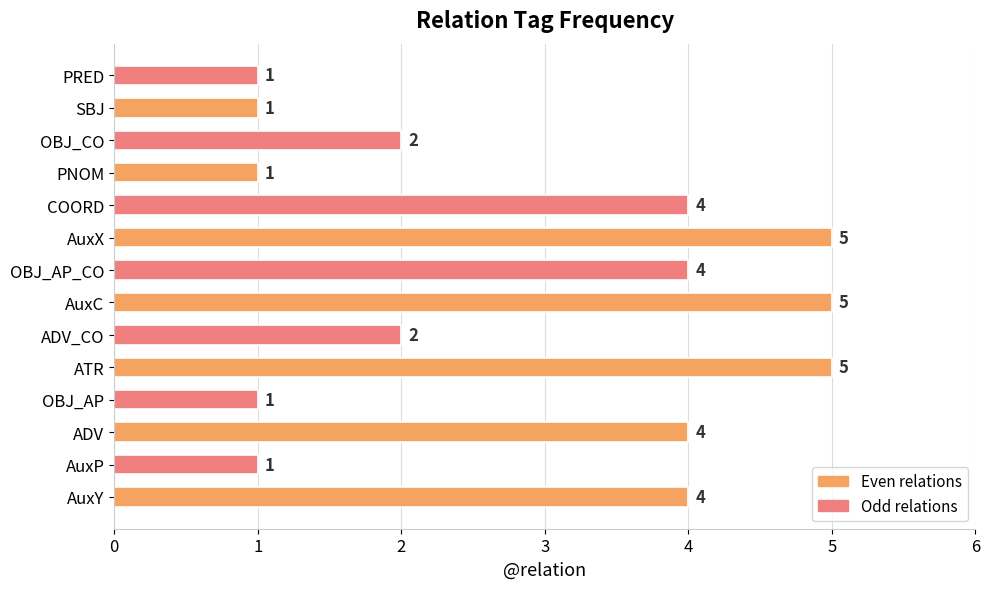

Count the values in the range 1 to 4.

11